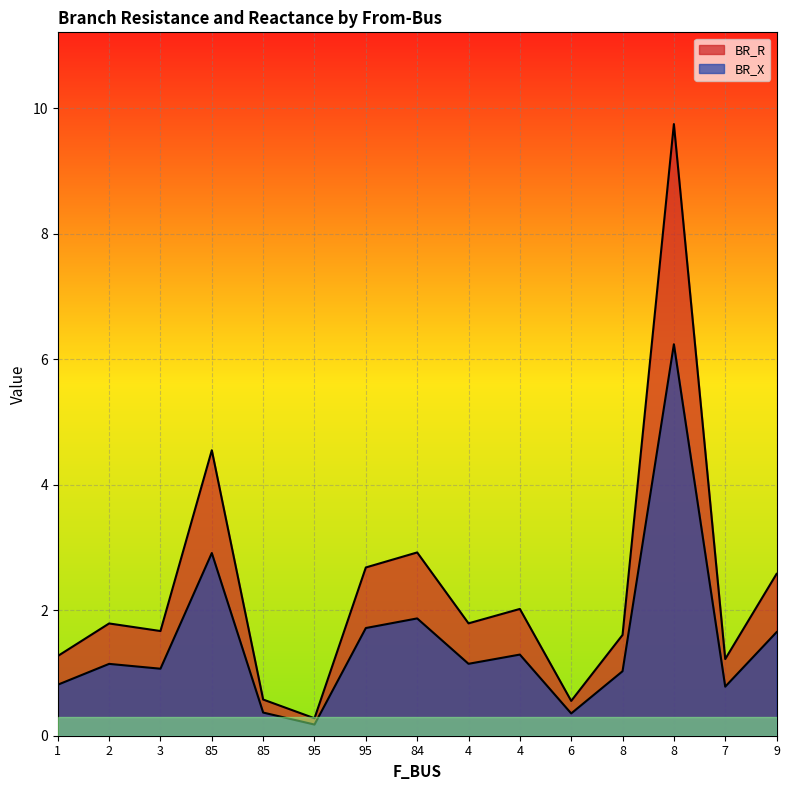

Between 8 and 85, which is larger?

8